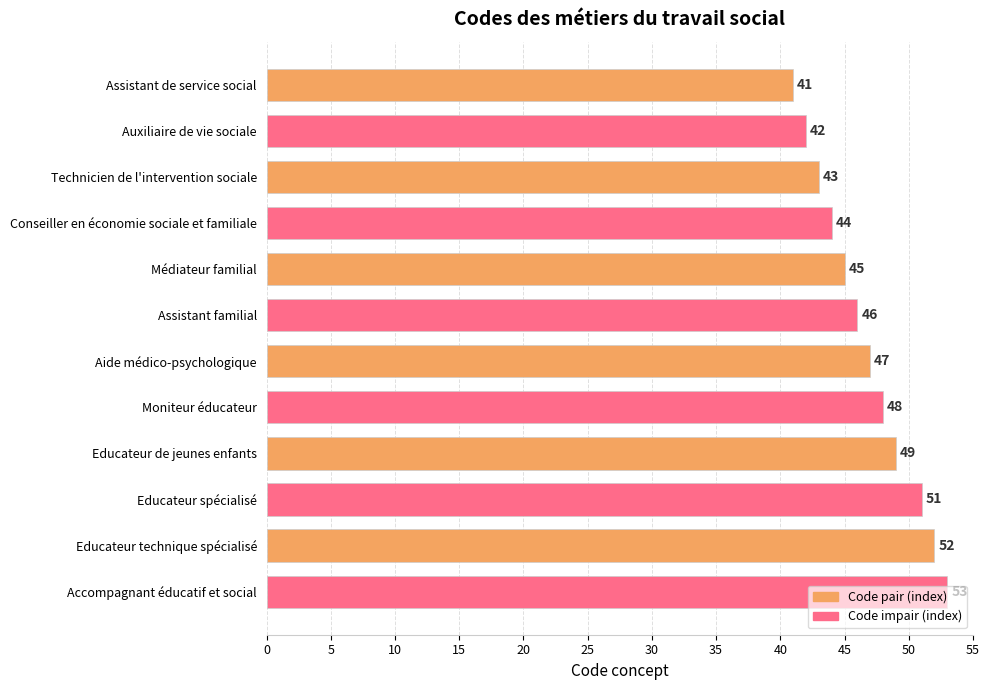

List the labels in order of value, largest first.

Accompagnant éducatif et social, Educateur technique spécialisé, Educateur spécialisé, Educateur de jeunes enfants, Moniteur éducateur, Aide médico-psychologique, Assistant familial, Médiateur familial, Conseiller en économie sociale et familiale, Technicien de l'intervention sociale, Auxiliaire de vie sociale, Assistant de service social